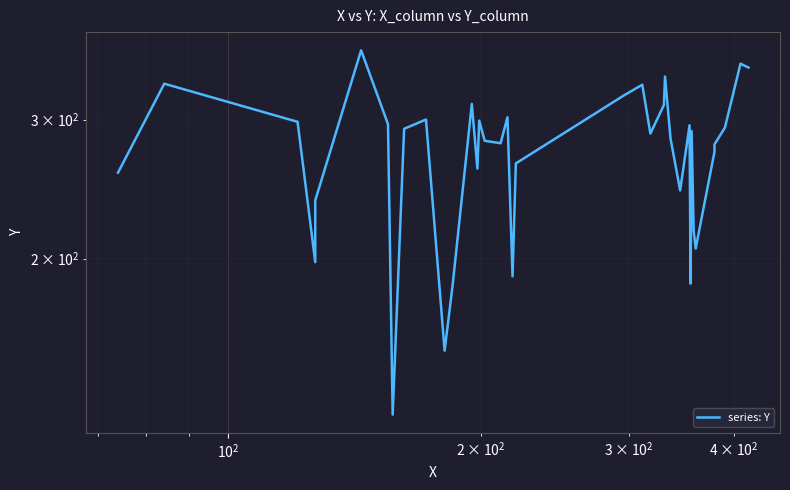

What is the difference between the maximum and second lowest values?

214